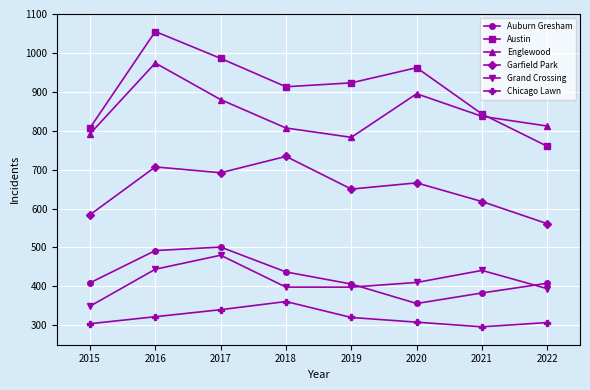

How many series are shown in this chart?

6